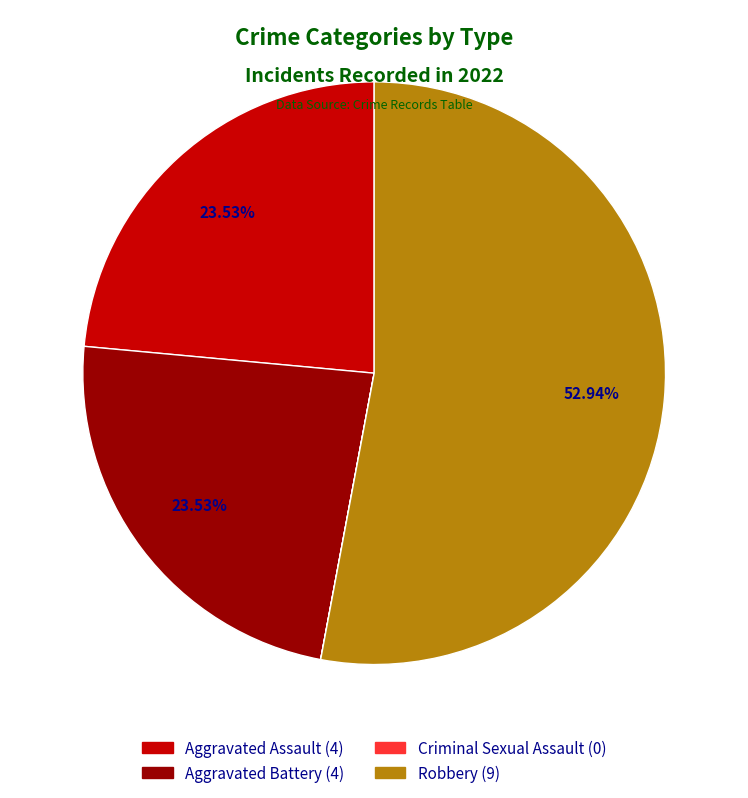

Is it true that Aggravated Battery is 24% of the pie?

True